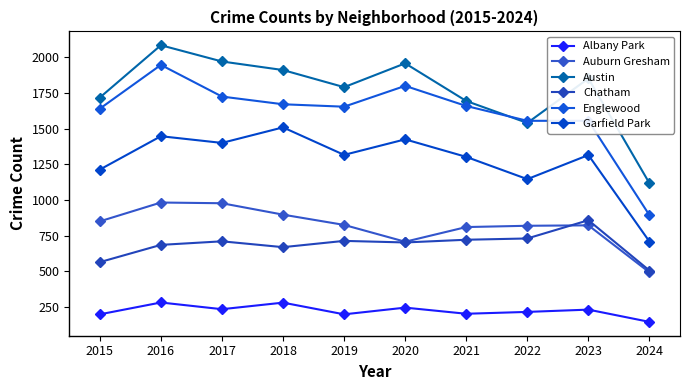

Which series has the largest total across all categories?

Austin